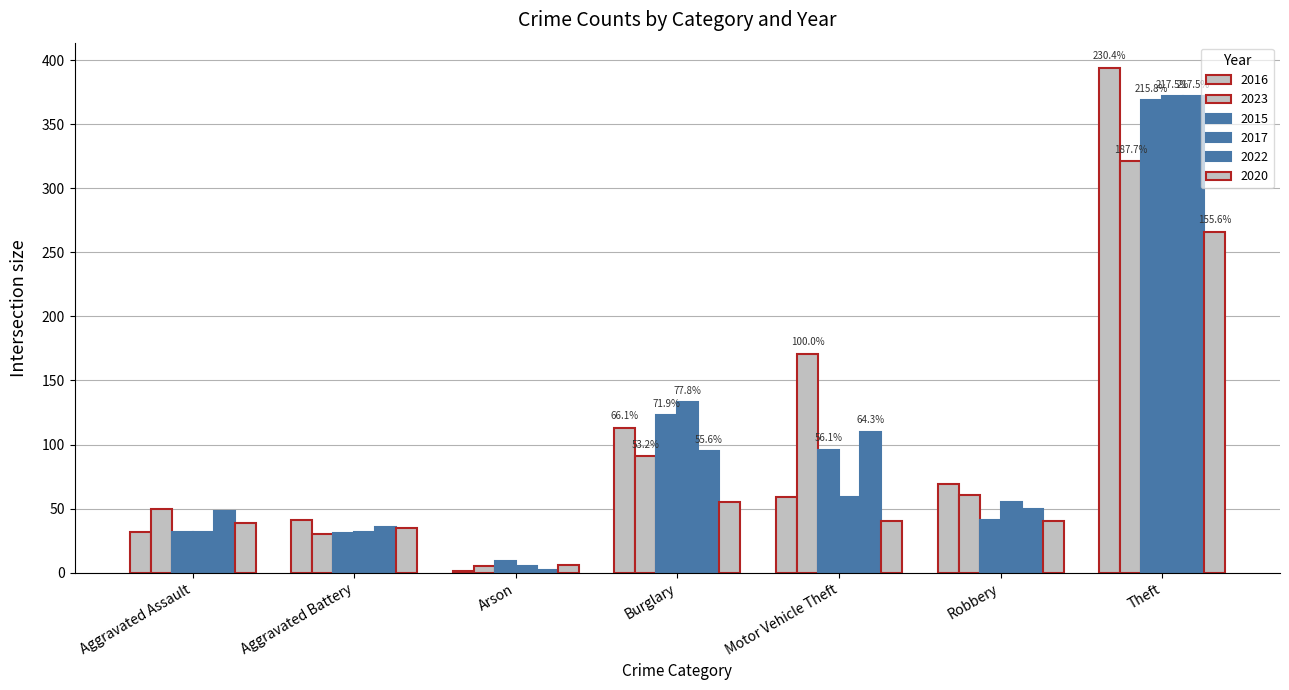

What position from the left is Arson?

3